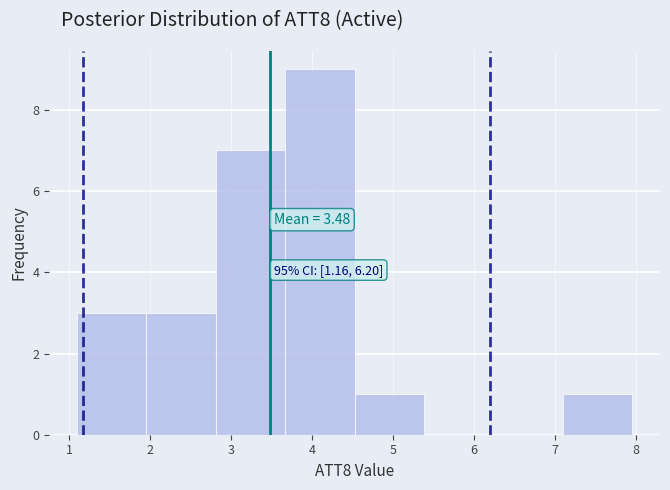

Over which range of the x-axis is the bar tallest?

3.7 to 4.5